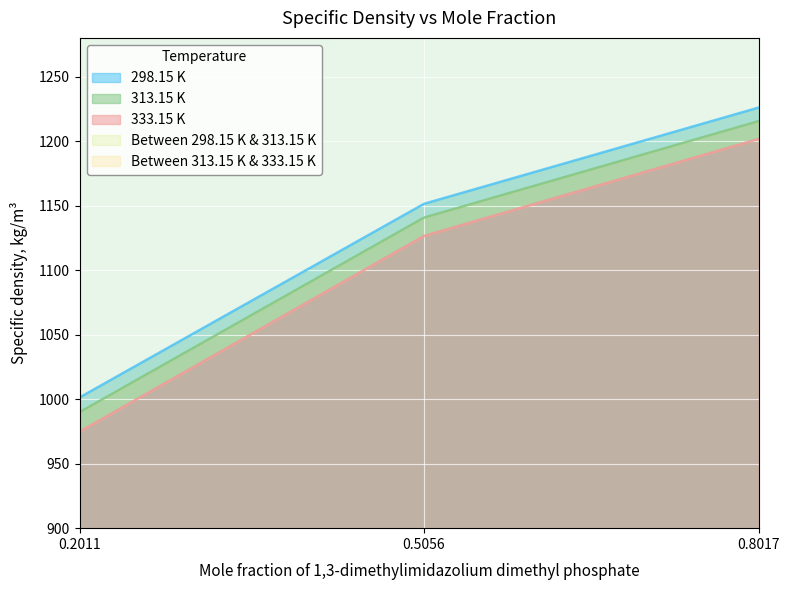

What is the total value across all series at 0.8017?

3643.2